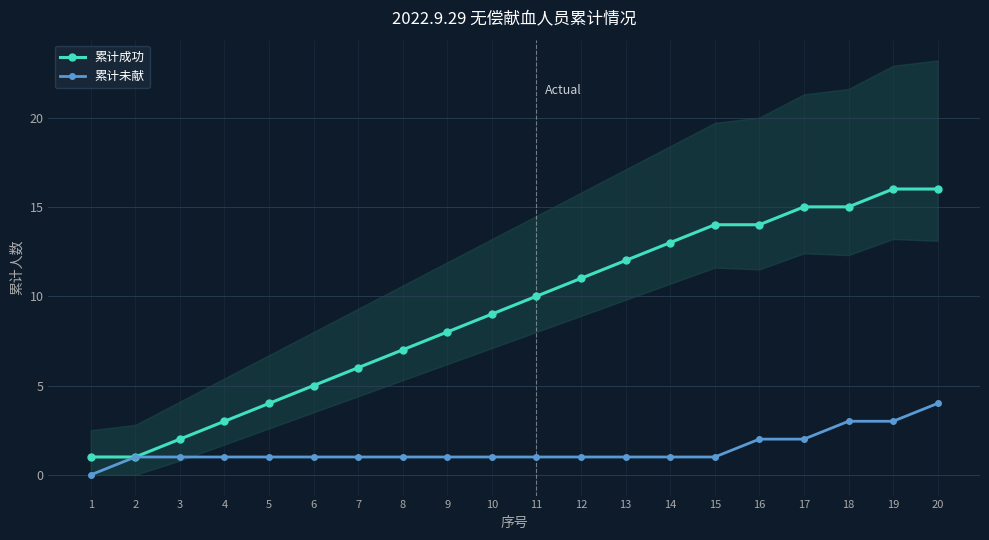

Reading left to right, extract all data points from this chart.

累计成功: 1=1	2=1	3=2	4=3	5=4	6=5	7=6	8=7	9=8	10=9	11=10	12=11	13=12	14=13	15=14	16=14	17=15	18=15	19=16	20=16
累计未献: 1=0	2=1	3=1	4=1	5=1	6=1	7=1	8=1	9=1	10=1	11=1	12=1	13=1	14=1	15=1	16=2	17=2	18=3	19=3	20=4